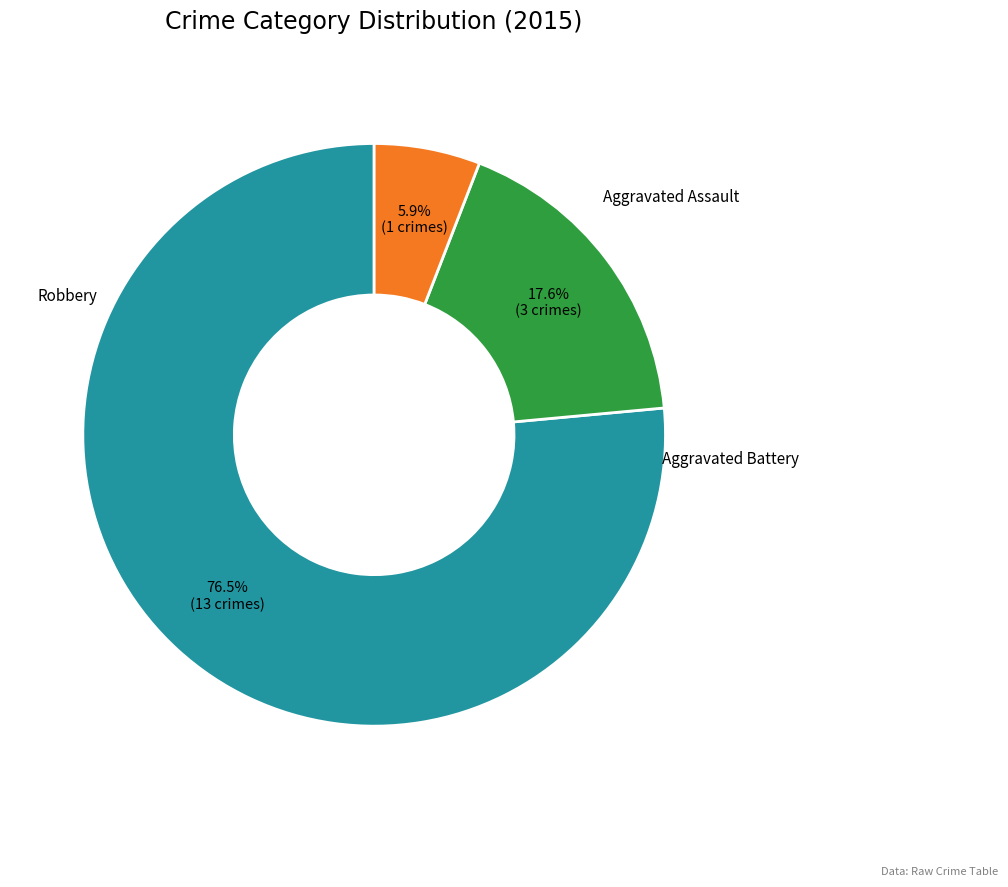

What is the smallest slice in the pie chart?

Aggravated Assault